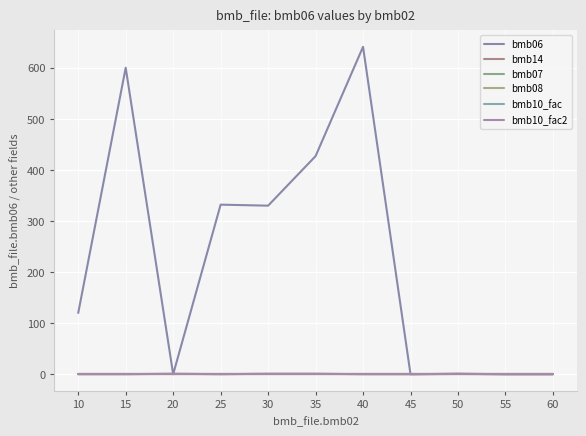

Which series has the largest total across all categories?

bmb06